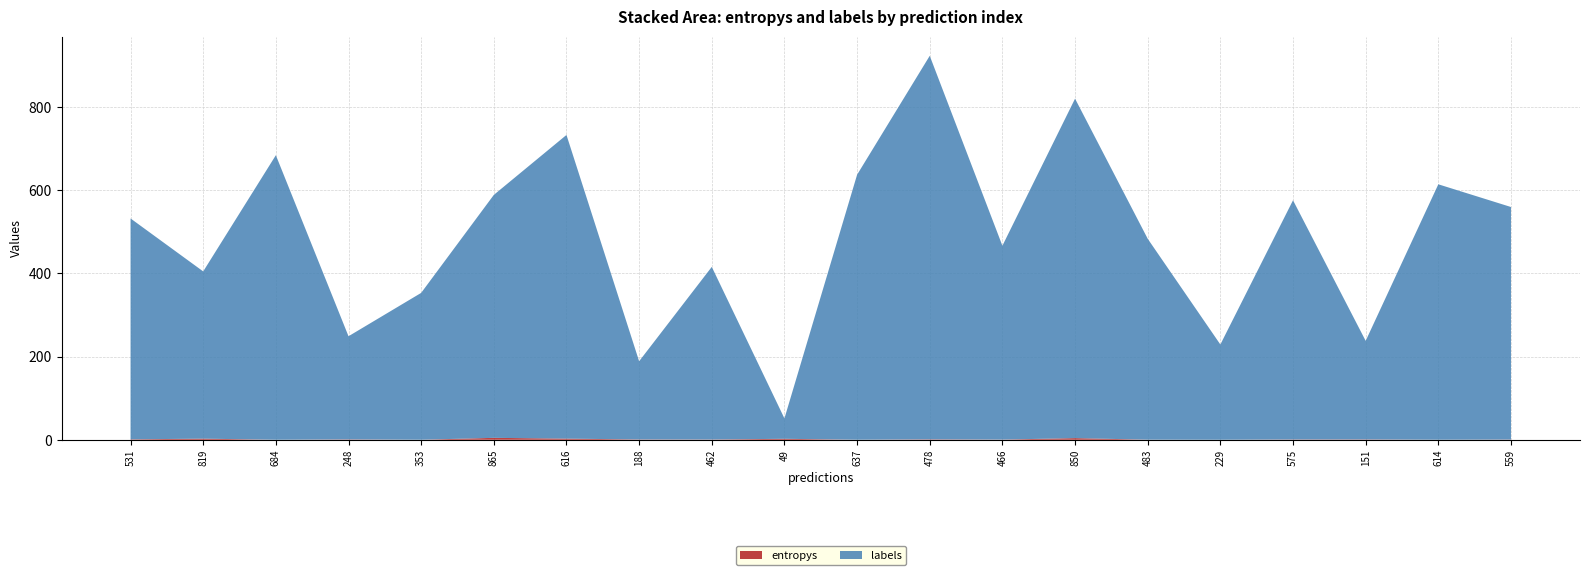

Reading left to right, what are all the values shown in this chart?

entropys: 0=1.0	1=2.7	2=0.0	3=0.9	4=0.1	5=4.6	6=2.7	7=0.7	8=0.6	9=2.3	10=0.1	11=1.0	12=0.4	13=4.0	14=0.2	15=0.0	16=0.7	17=0.8	18=0.1	19=0.5
labels: 0=531.0	1=402.0	2=684.0	3=248.0	4=353.0	5=584.0	6=730.0	7=188.0	8=415.0	9=49.0	10=637.0	11=922.0	12=466.0	13=816.0	14=483.0	15=229.0	16=575.0	17=237.0	18=614.0	19=559.0